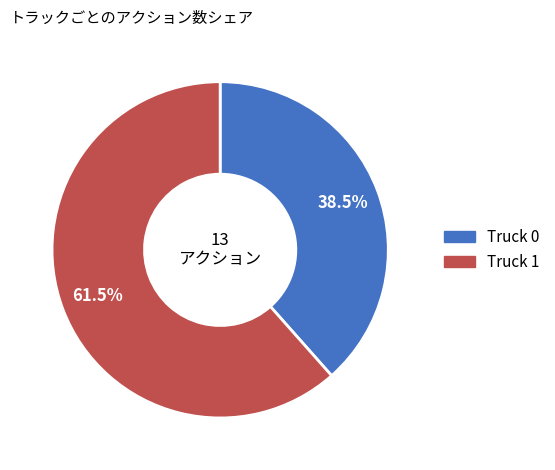

What is the largest slice in the pie chart?

Truck 1